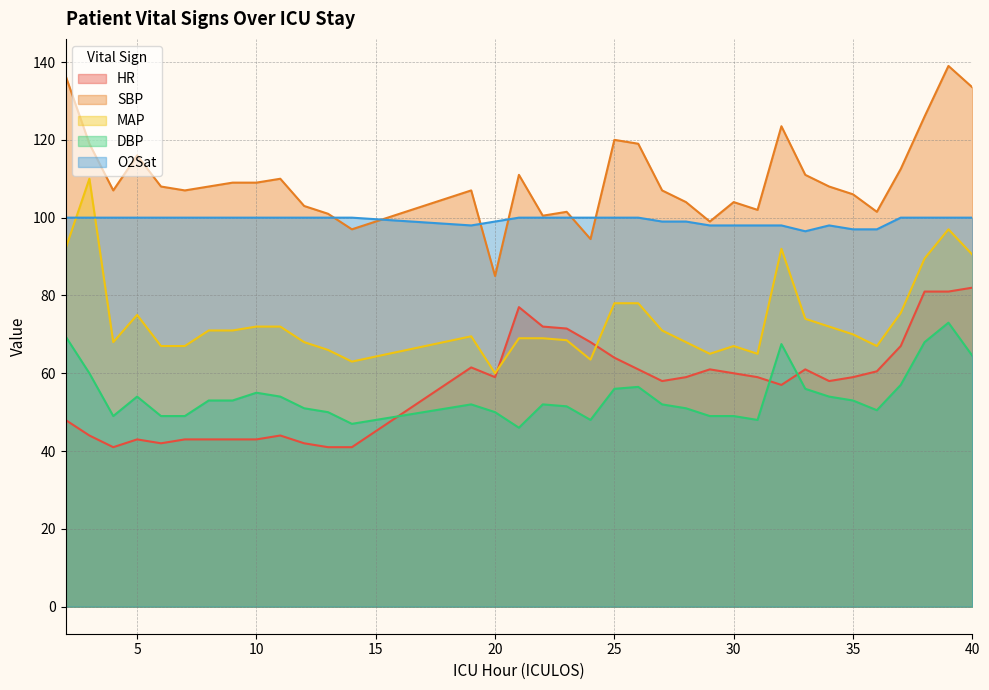

Read the DBP value at 23.

51.5